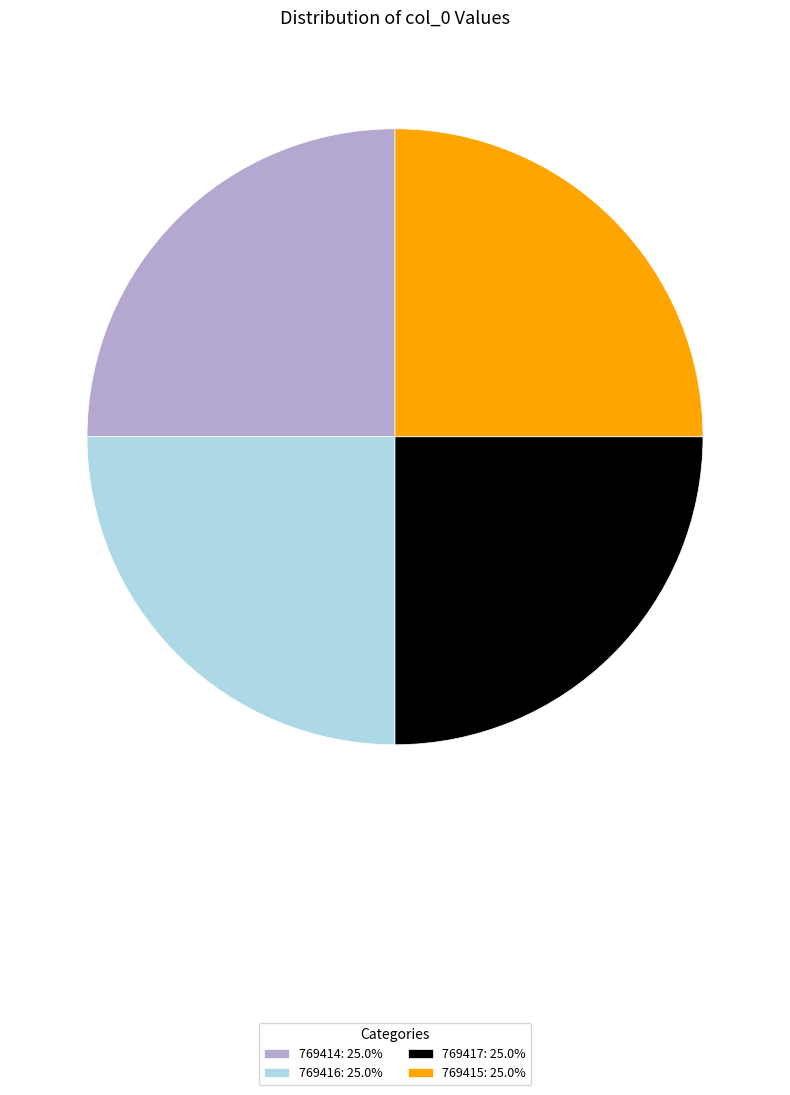

Is there a majority slice in this chart?

No